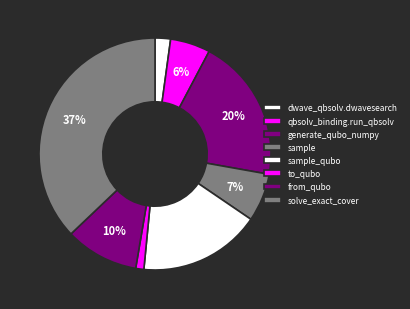

How many slices are in this pie chart?

8